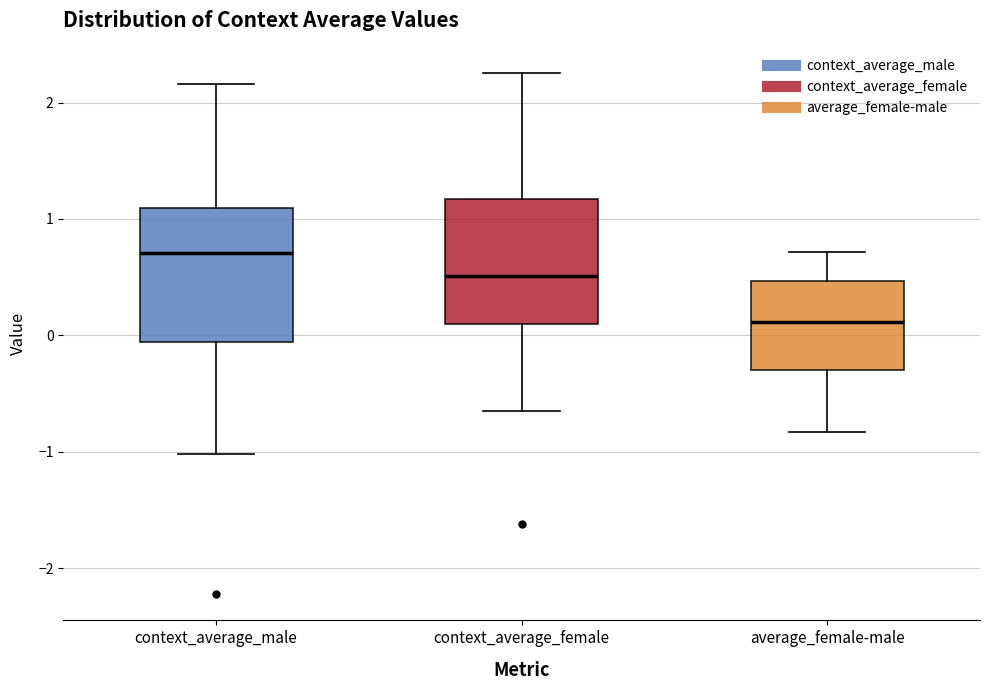

Reading left to right, transcribe this box plot: for each box, give where its median line is, the range the box spans, and where its two whiskers end, as read against the y-axis. The values are not printed on the chart, so give them approximately, as read against the axis.

context_average_male: median 0.7, box -0.1 to 1.1, whiskers -1.0 to 2.2
context_average_female: median 0.5, box 0.1 to 1.2, whiskers -0.7 to 2.3
average_female-male: median 0.1, box -0.3 to 0.5, whiskers -0.8 to 0.7